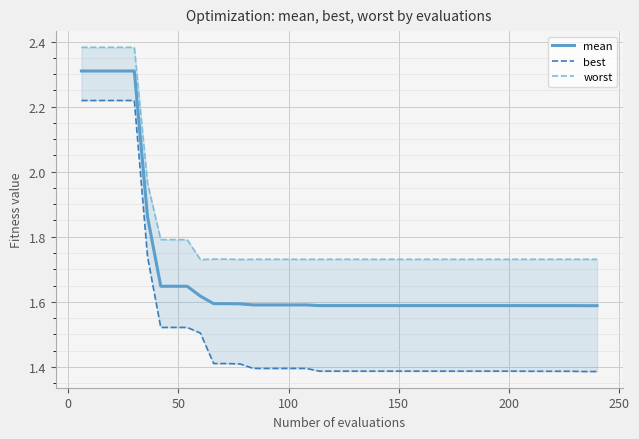

Is it true that mean equals 0.4 at 150?

False